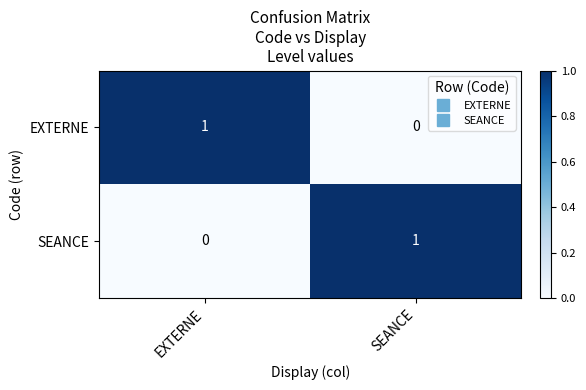

Which category has the lowest value in the EXTERNE series?

SEANCE